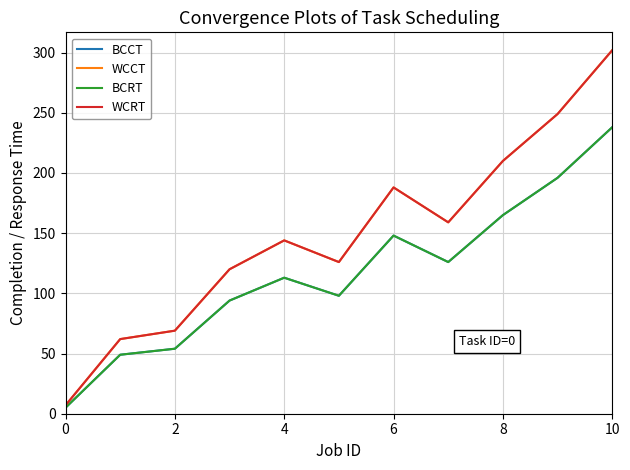

Does the chart display data point markers on the line(s)?

No